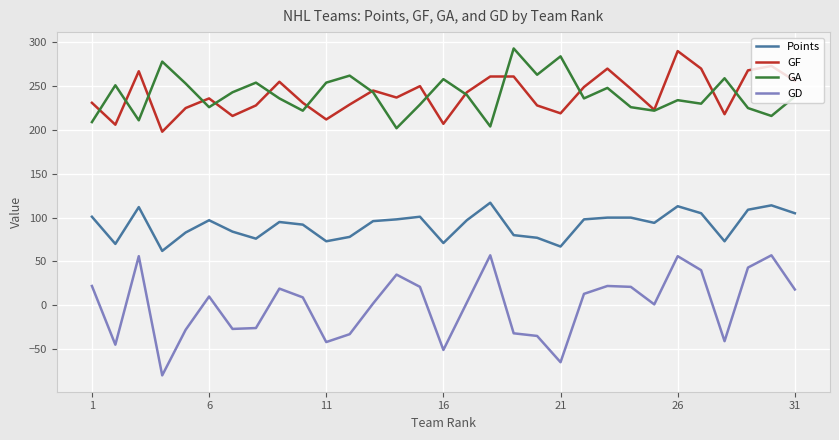

True or false: Points and GD cross at least once.

False